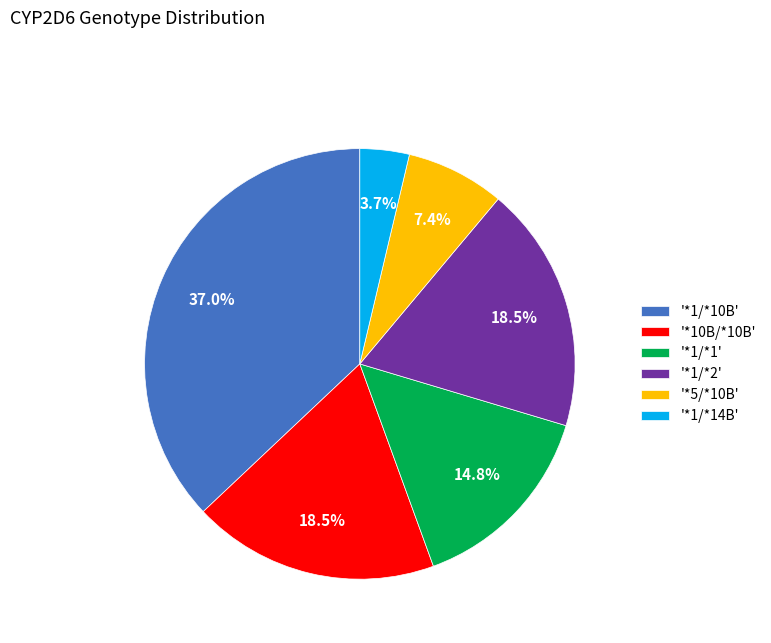

Which has a higher value, '*5/*10B' or '*1/*2'?

'*1/*2'